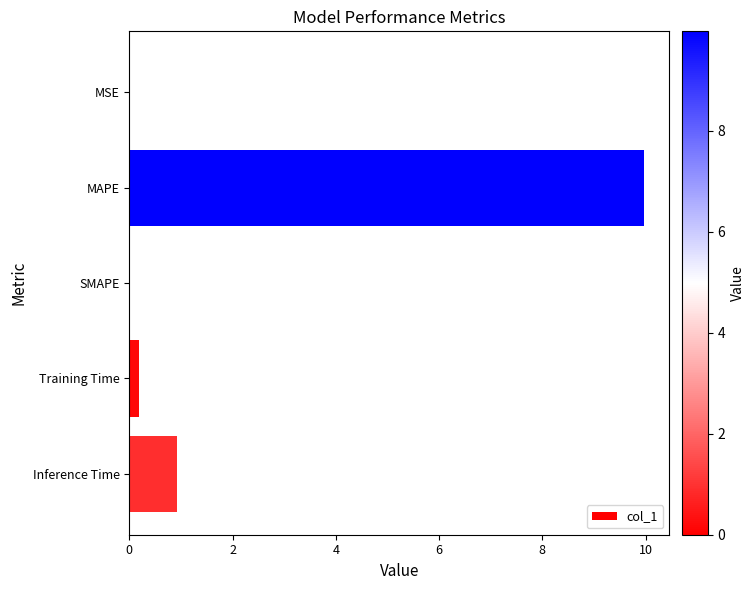

Count the number of categories in the chart.

5